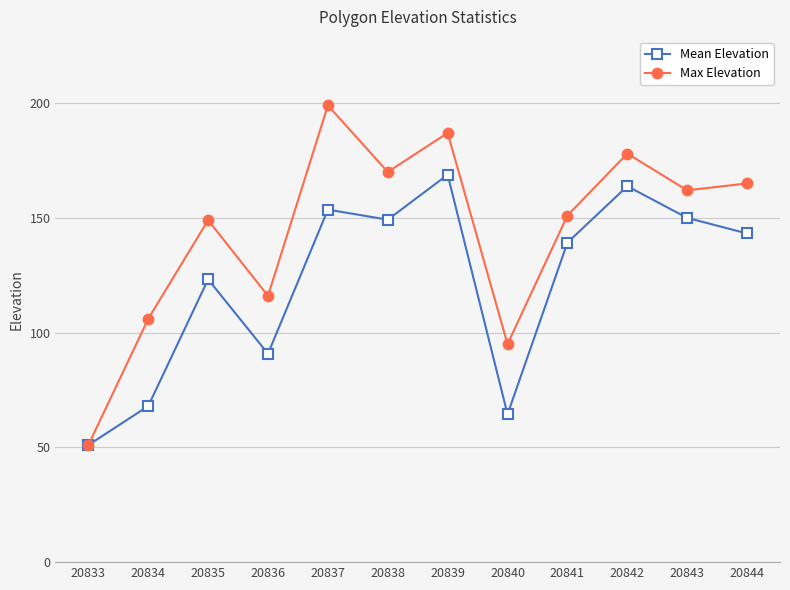

How many data points in Max Elevation are less than 162?

6